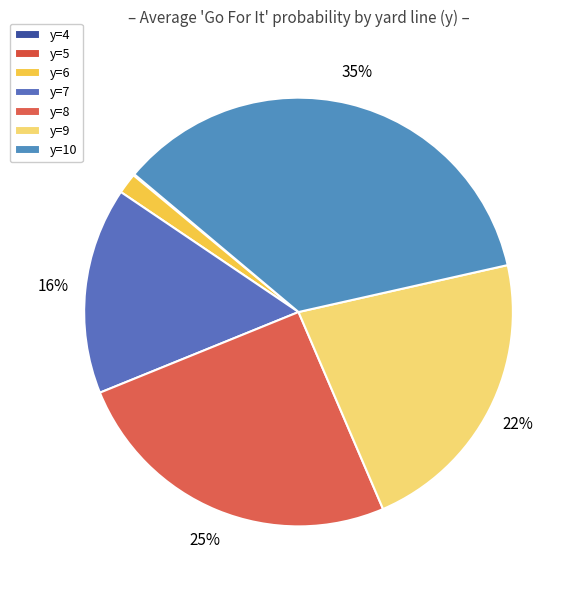

To the nearest percent, what percentage of the pie is y=9?

22%